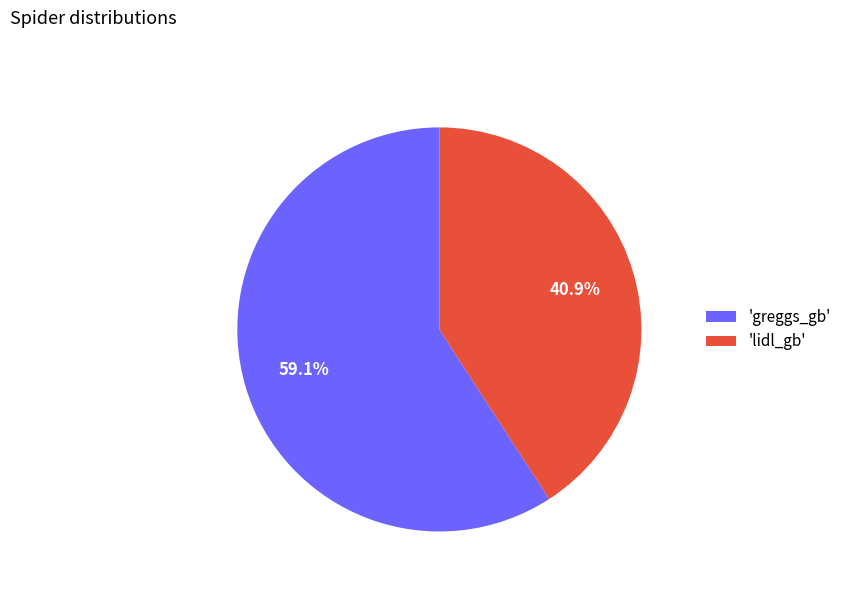

To the nearest percent, what is the difference between the largest and smallest slice percentages?

18%